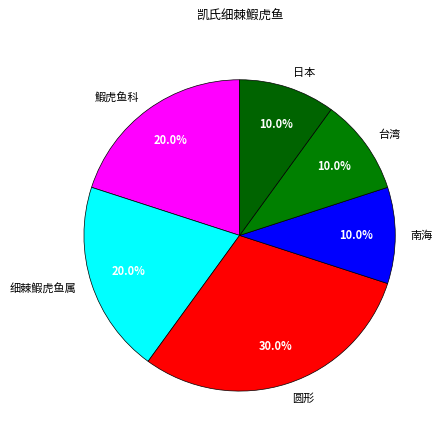

To the nearest percent, what is the difference between the 细棘鰕虎鱼属 and 圆形 slice percentages?

10%